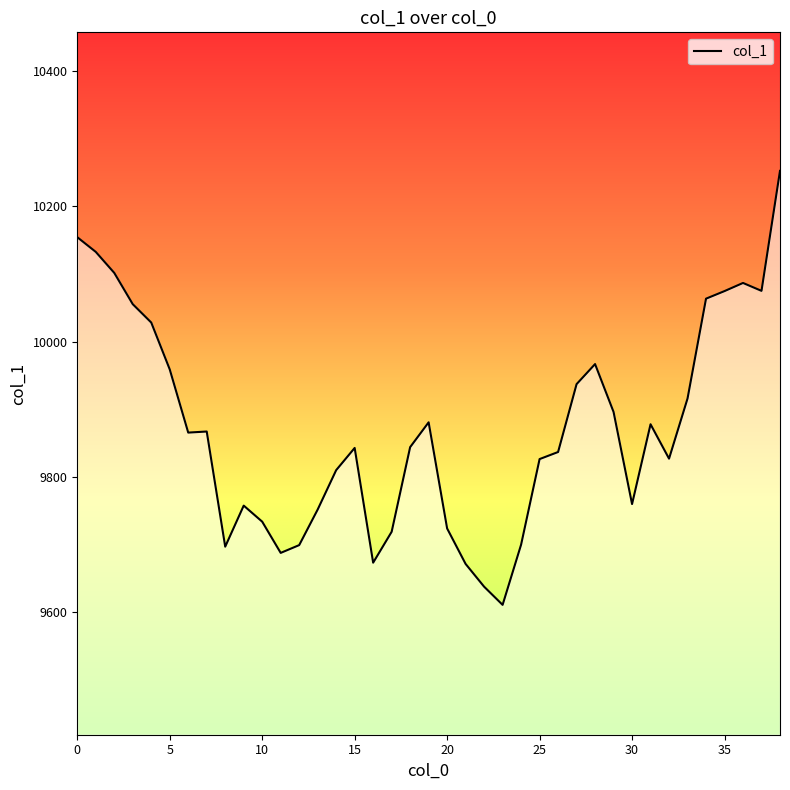

What is the minimum value shown in the chart?

9610.3